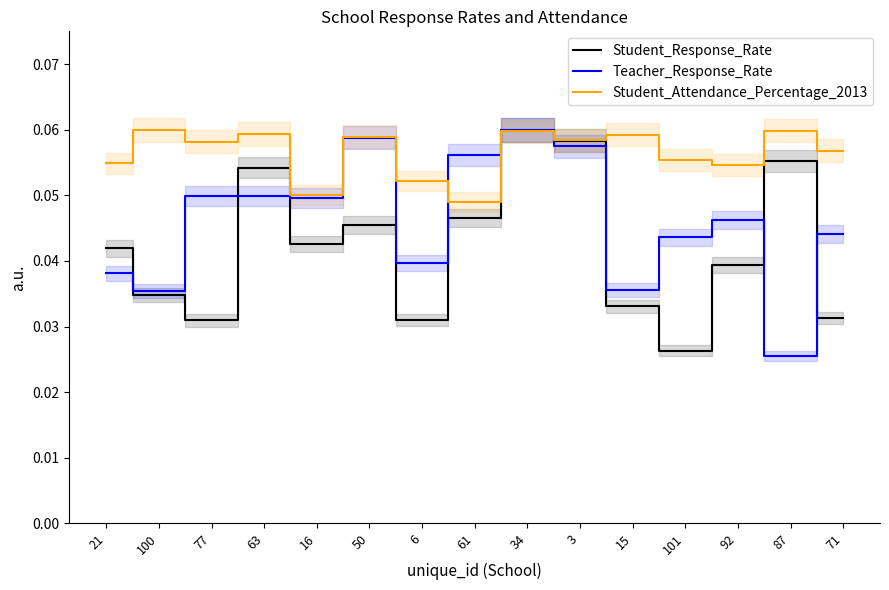

At how many categories does at least one series exceed 0?

15